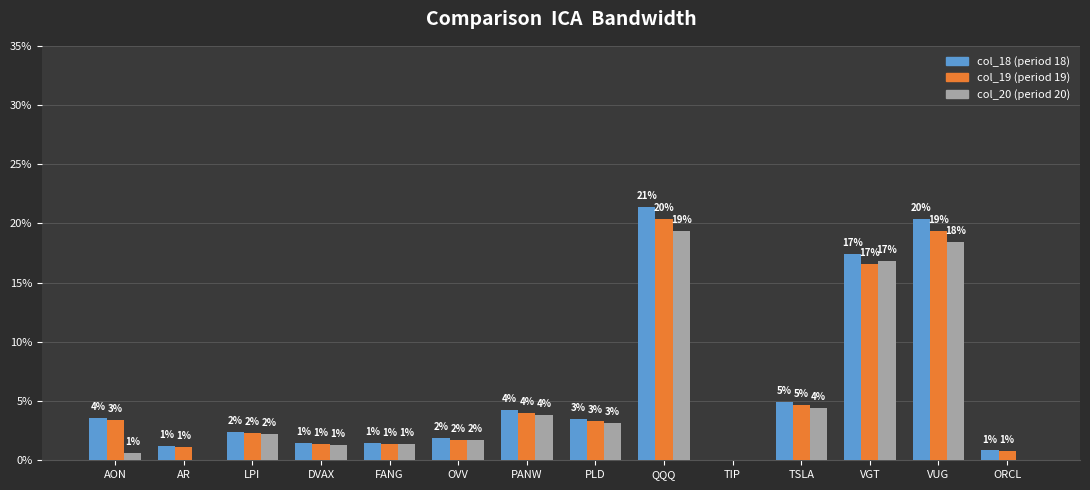

What are all the series names shown in the legend?

col_18 (period 18), col_19 (period 19), col_20 (period 20)